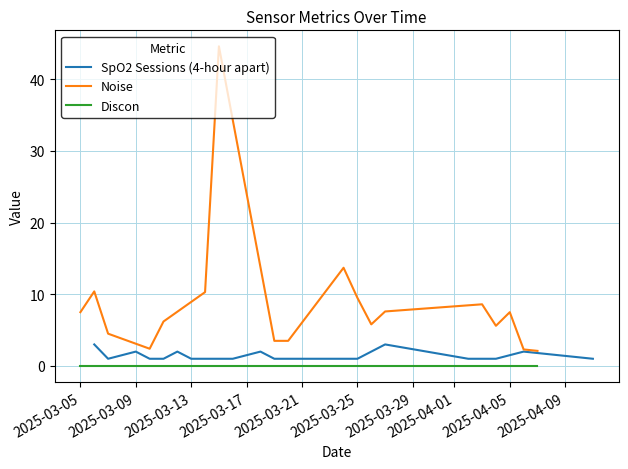

Count the number of data series in this chart.

3